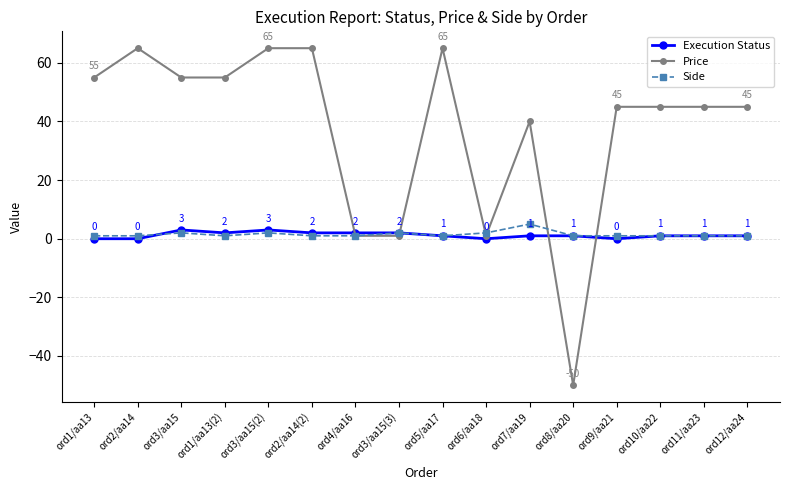

Which series has the largest total across all categories?

Price